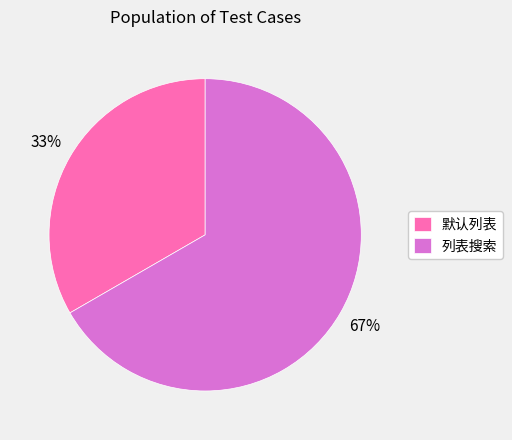

What percentage is the 列表搜索 slice, to the nearest percent?

67%